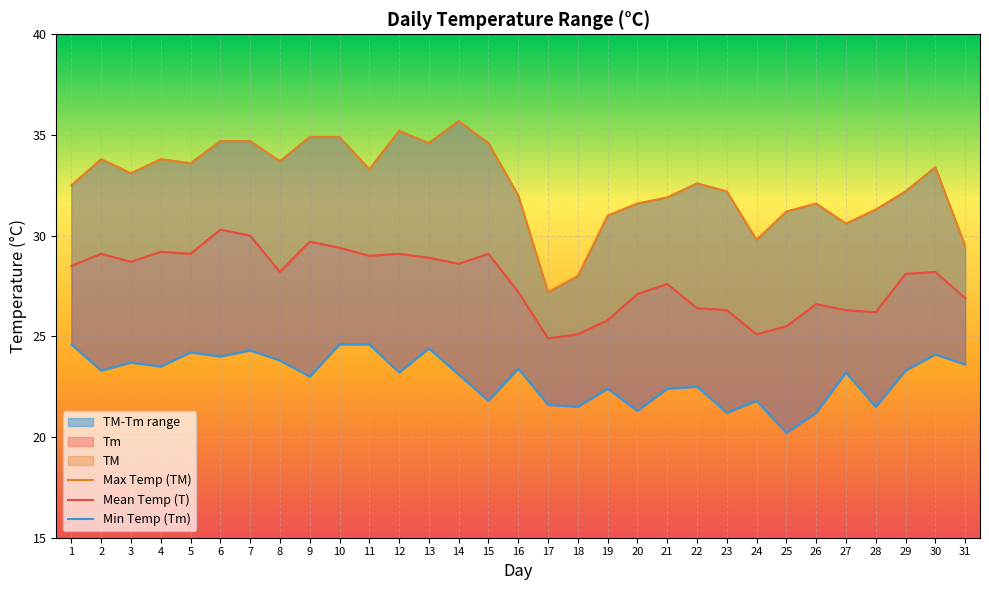

True or false: TM and Tm cross at least once.

False